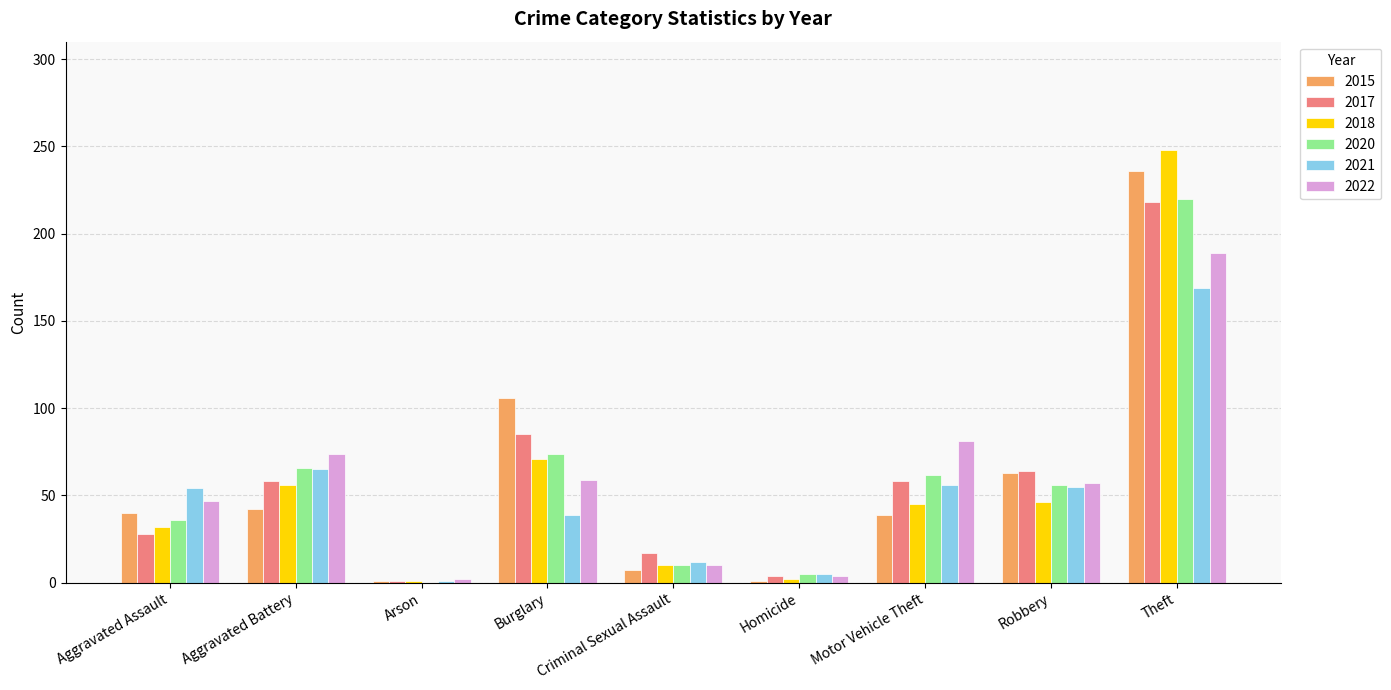

The value of 2018 at Criminal Sexual Assault is 10. True or false?

True